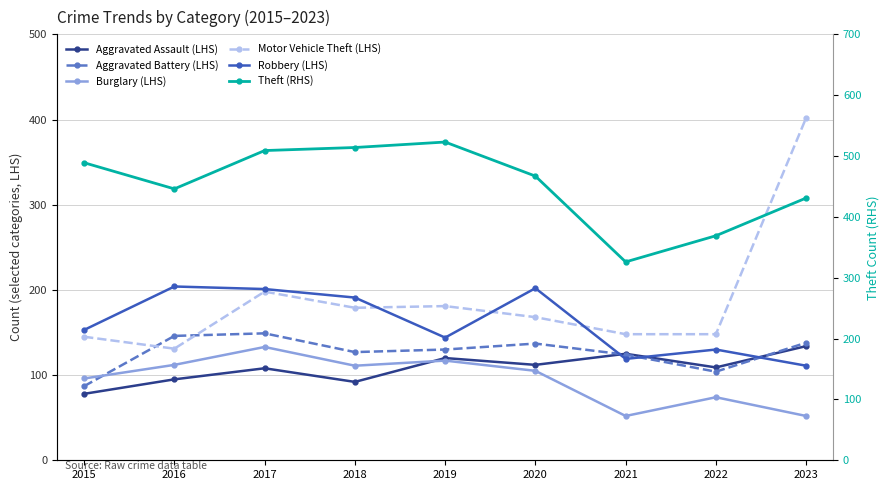

Where is Motor Vehicle Theft (LHS) nearest to the value 266?

2017